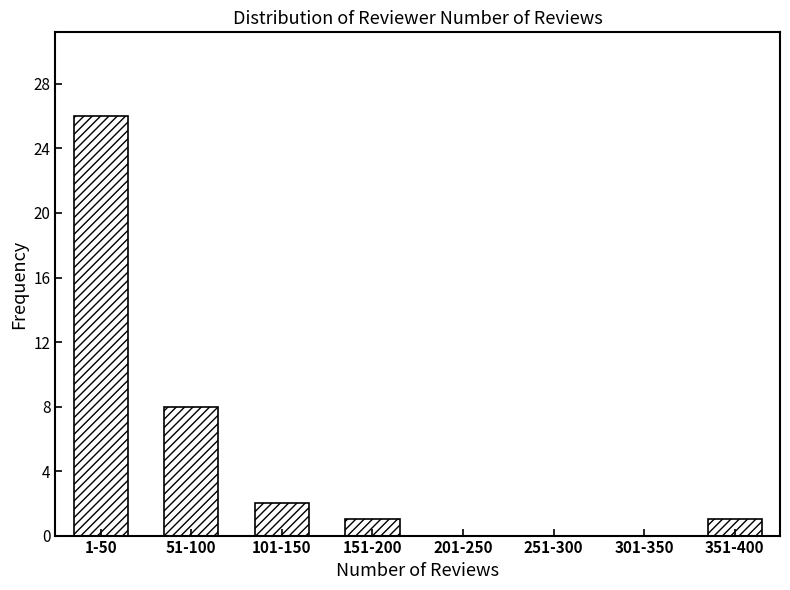

Reading right to left, extract all data points from this chart.

351-400=1	301-350=0	251-300=0	201-250=0	151-200=1	101-150=2	51-100=8	1-50=26